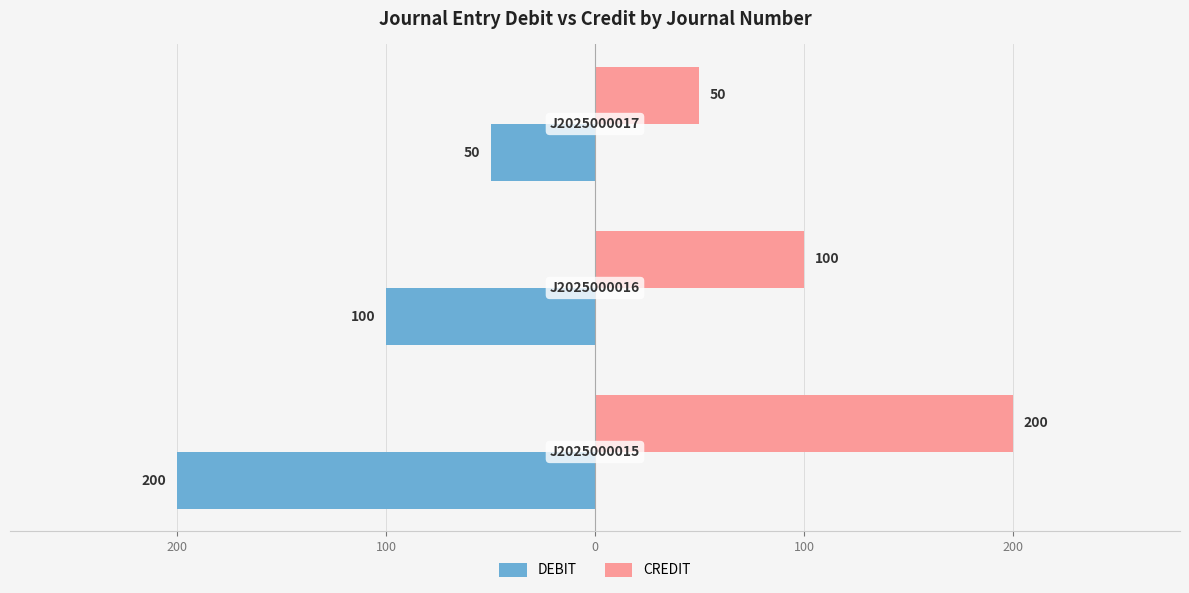

List the series in order of their overall mean, highest first.

CREDIT, DEBIT